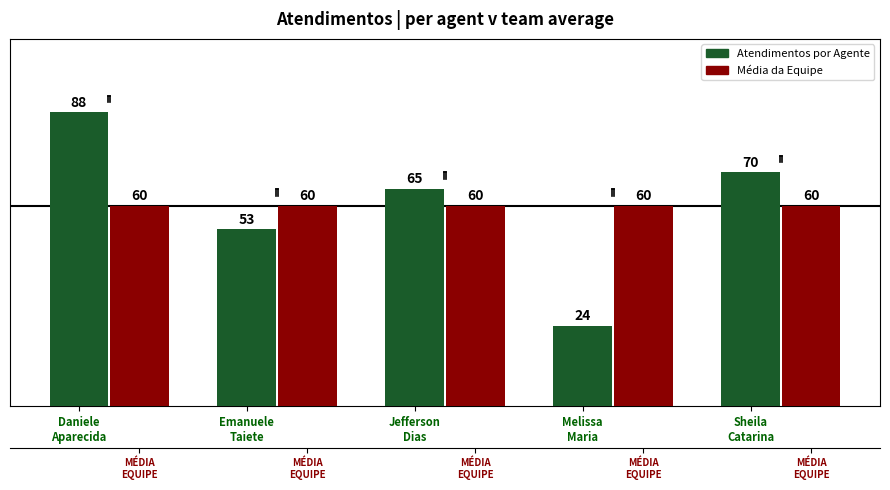

At which category is the sum across all series the highest?

Daniele
Aparecida